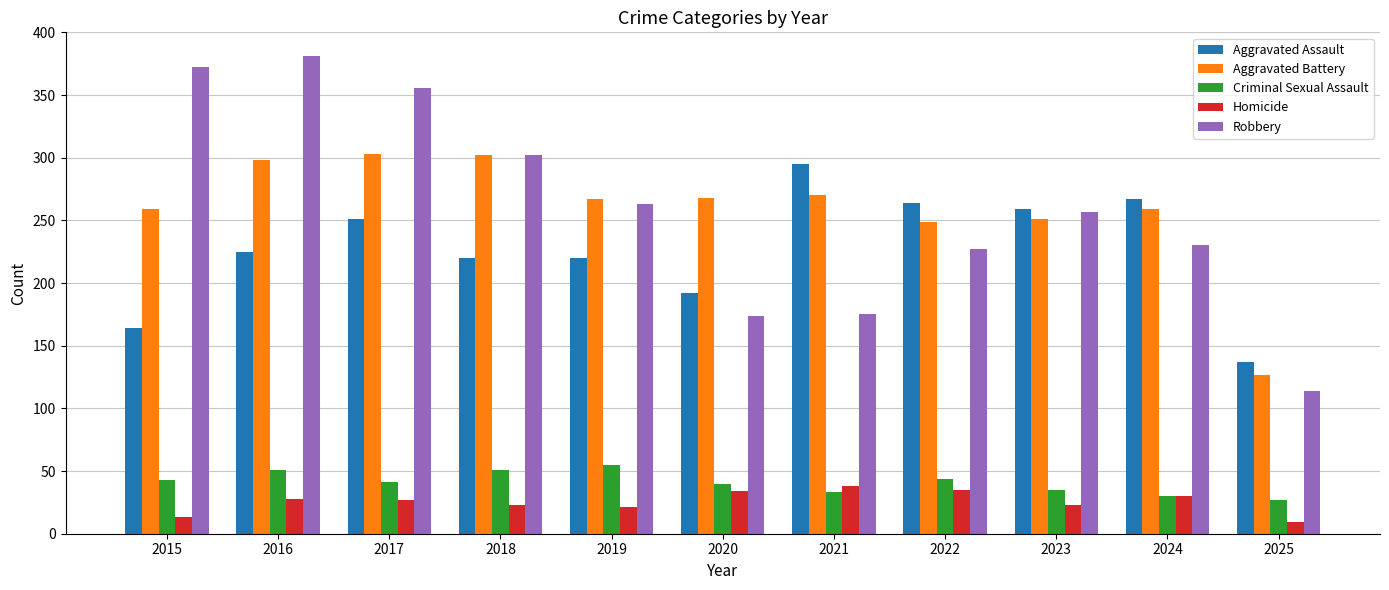

Between 2016 and 2023, which series saw the biggest shift?

Robbery